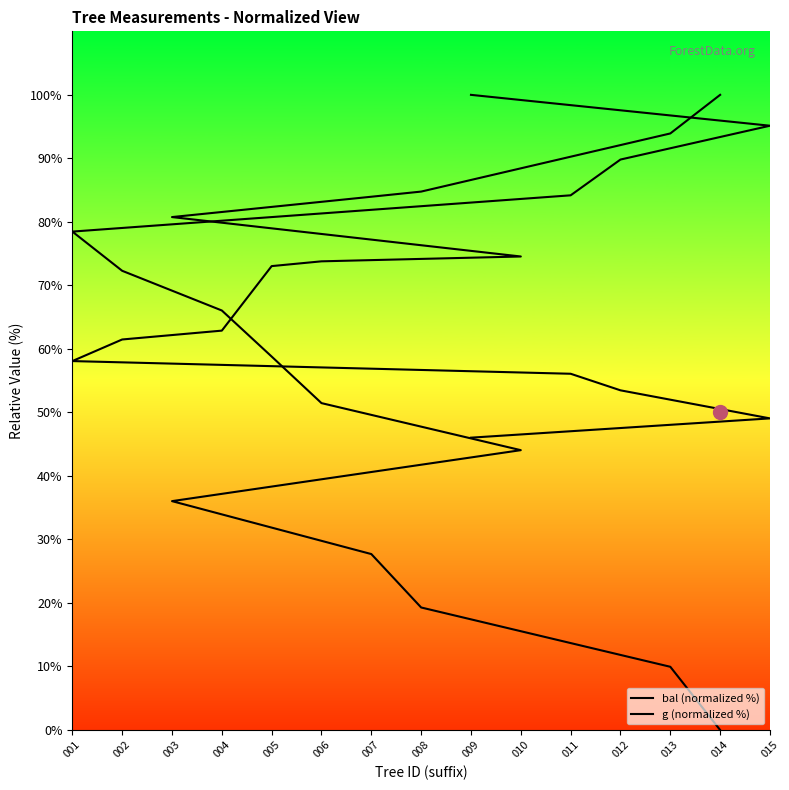

At which label does g (normalized %) first exceed 73?

005